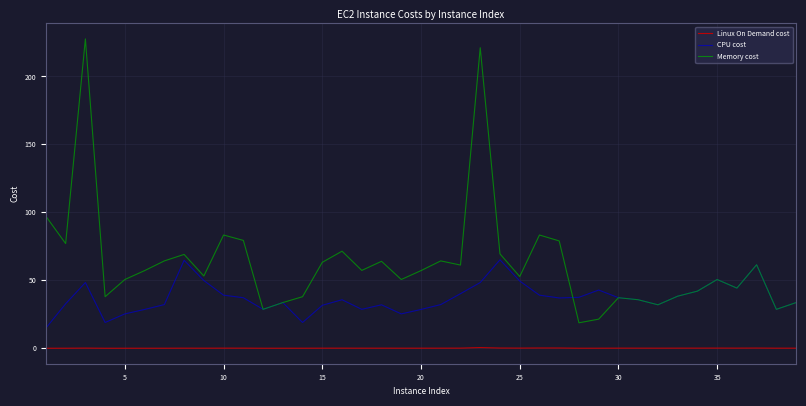

True or false: Memory cost and Linux On Demand cost intersect in this chart.

False